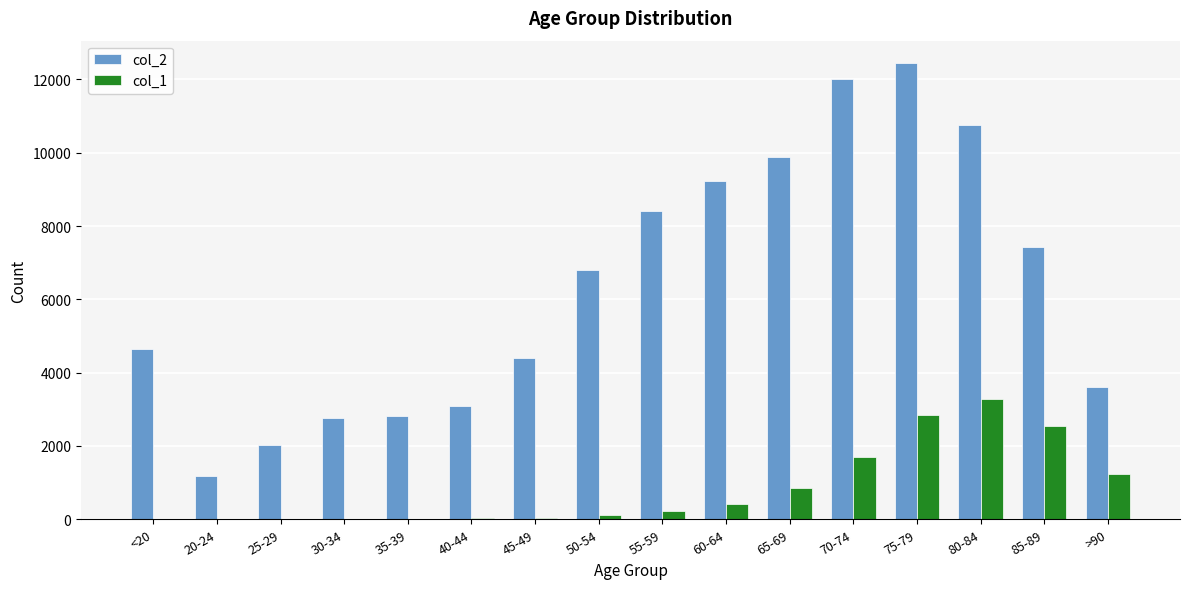

At which category is the sum across all series the highest?

75-79